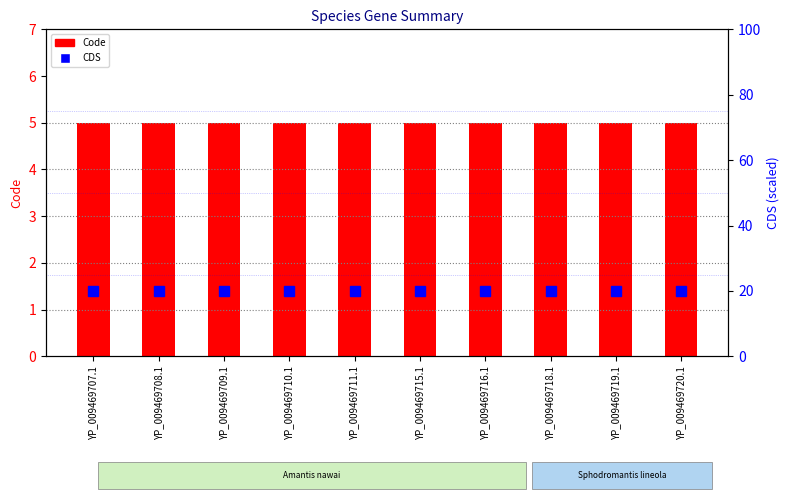

List the series in order of their overall mean, lowest first.

Code, CDS